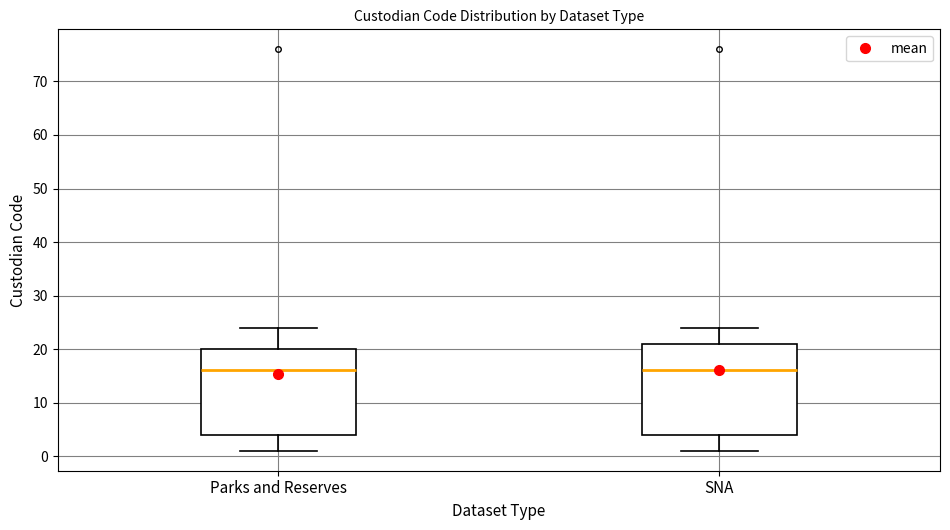

Reading left to right, transcribe this box plot: for each box, give where its median line is, the range the box spans, and where its two whiskers end, as read against the y-axis. The values are not printed on the chart, so give them approximately, as read against the axis.

Parks and Reserves: median 16, box 4 to 20, whiskers 1 to 24
SNA: median 16, box 4 to 21, whiskers 1 to 24